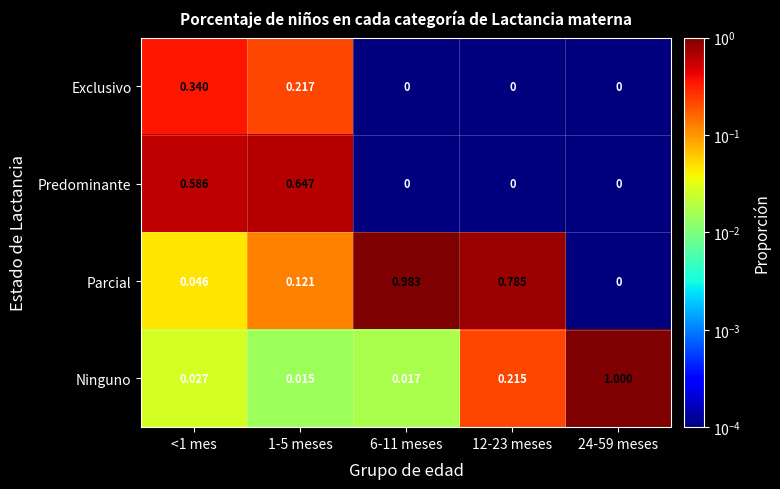

Which series changed the most between 1-5 meses and 12-23 meses?

Parcial